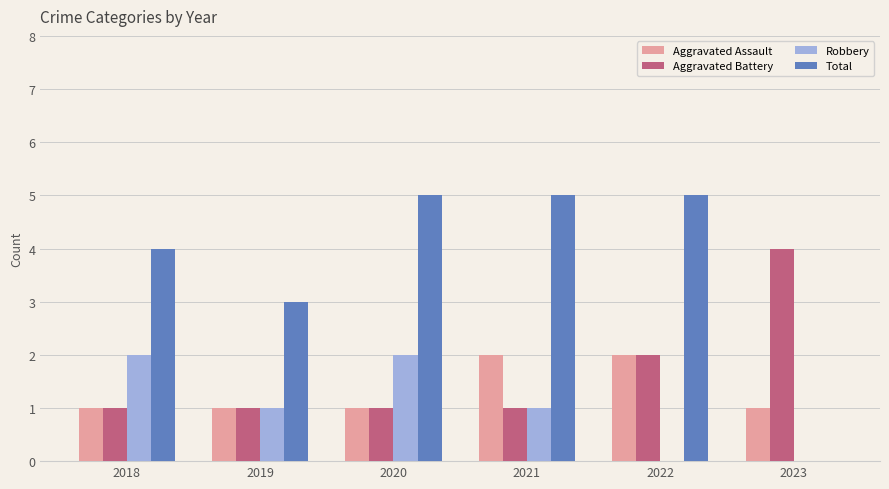

Are the bars horizontal?

No